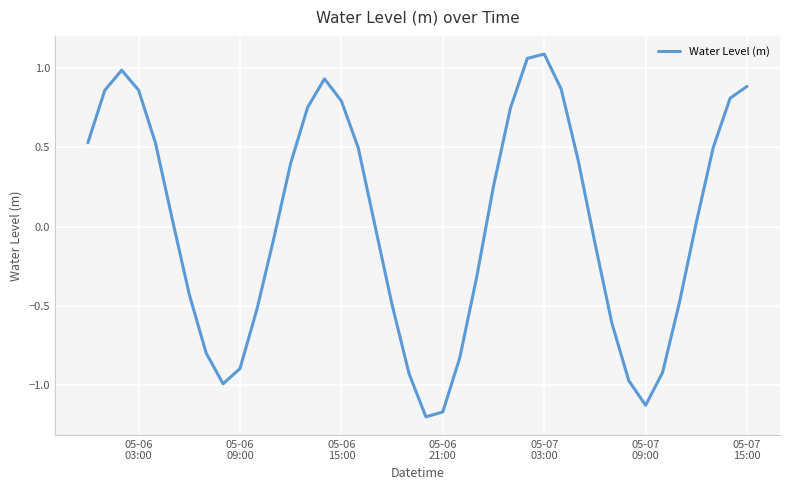

What is the difference between the maximum and minimum values?

2.3